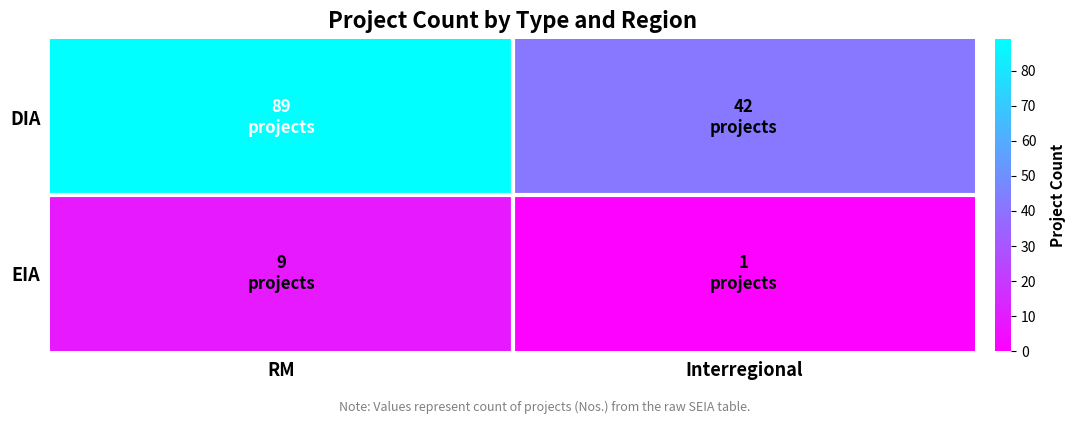

What is the total value across all series at RM?

98